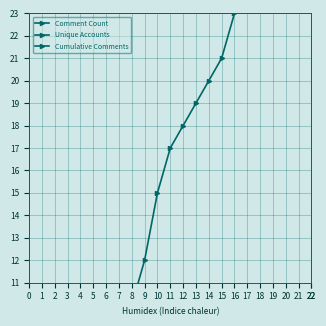

What is the sum of all Unique Accounts values?

24